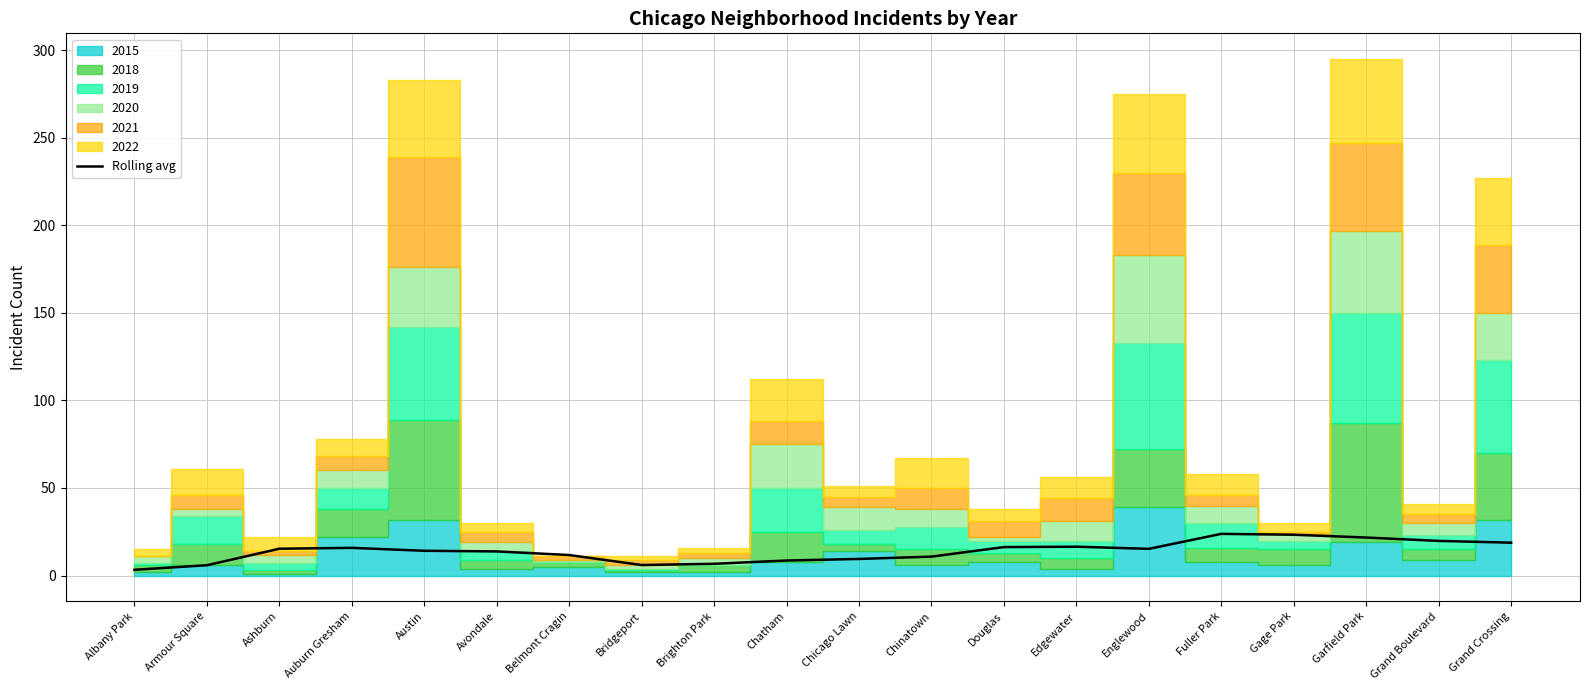

What is the value of the 4th point from the left?

15.8